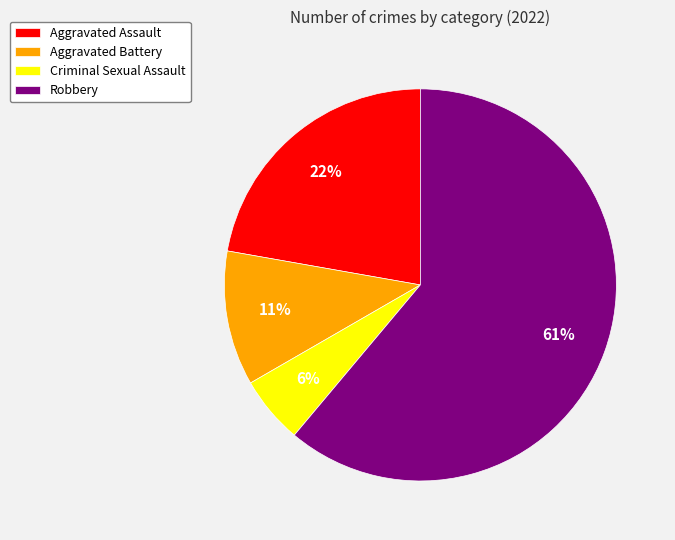

Does Aggravated Assault account for over 50% of the chart?

No